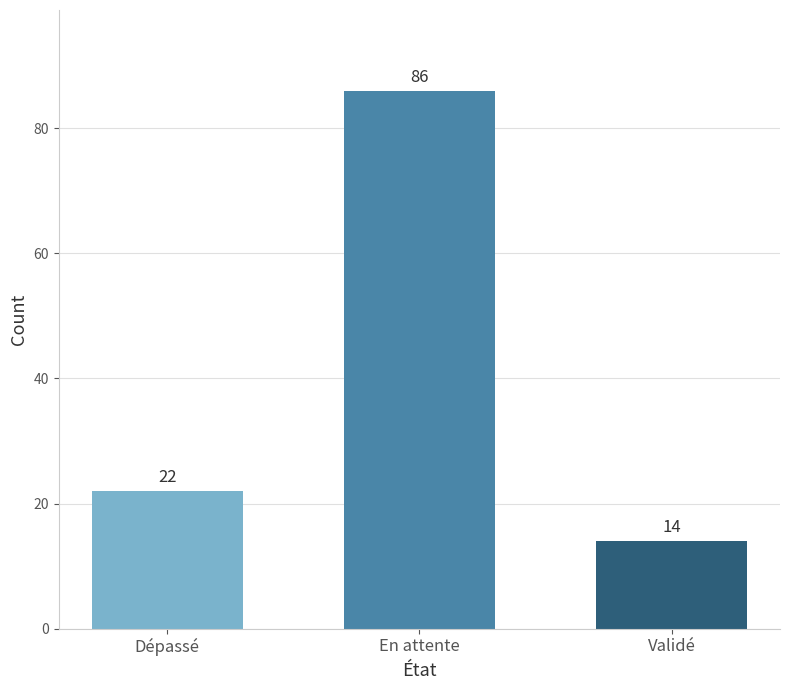

At which category does the chart reach its minimum across all series?

Validé